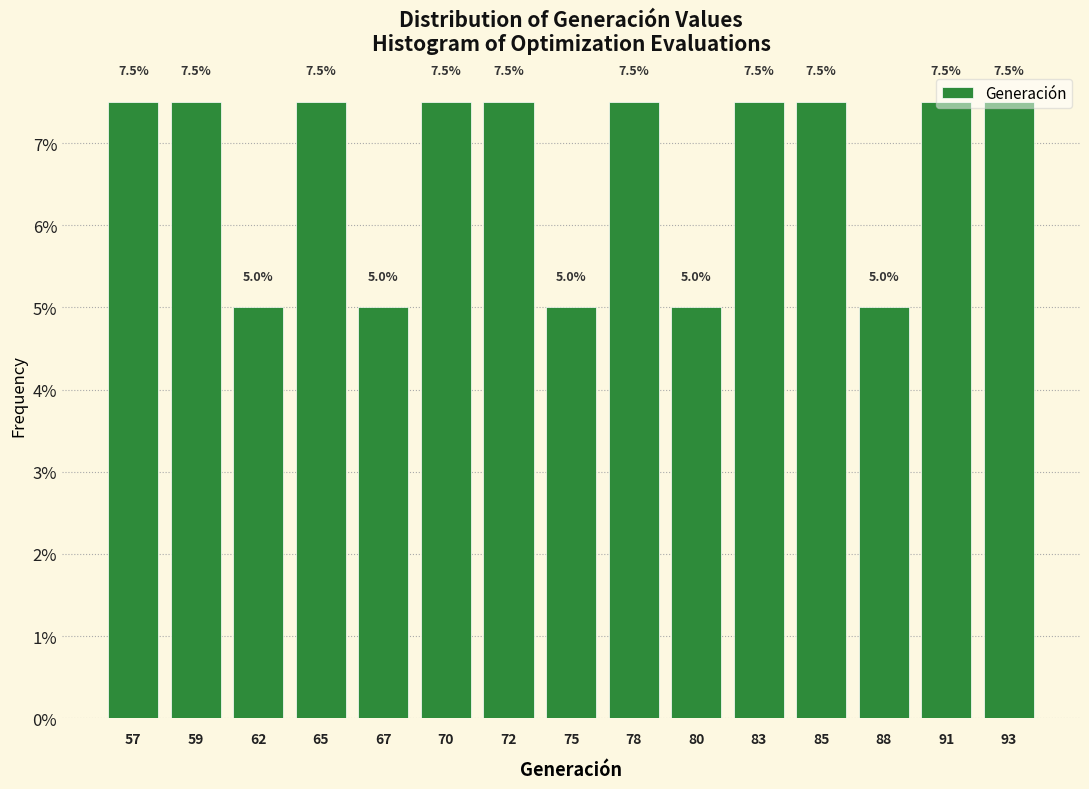

What is the value of the 2nd bar from the left?

7.5